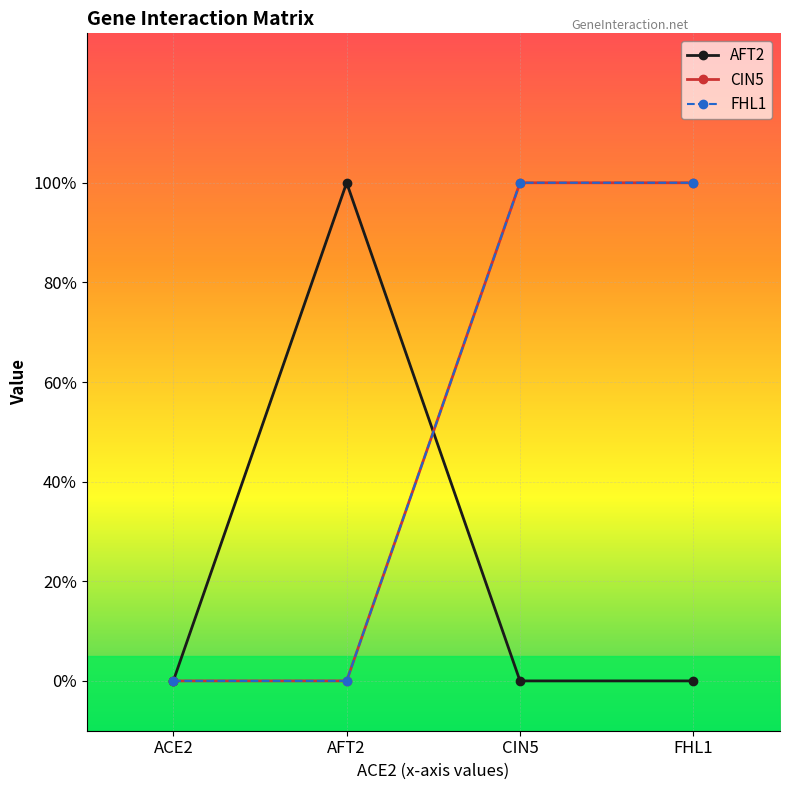

At which category does AFT2 reach its first local peak?

AFT2